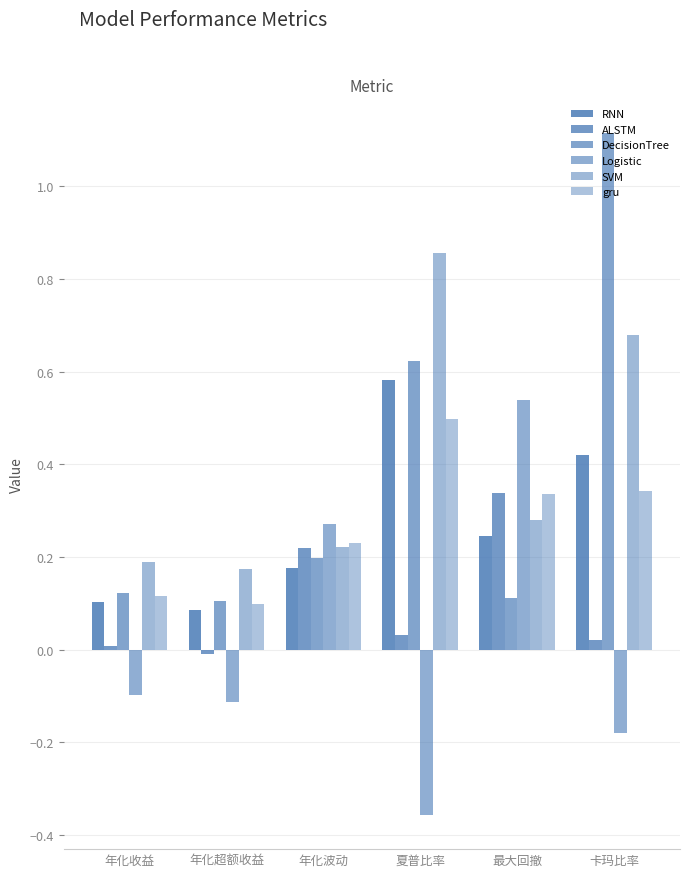

Is the value of DecisionTree at 最大回撤 greater than the value of ALSTM at 卡玛比率?

Yes